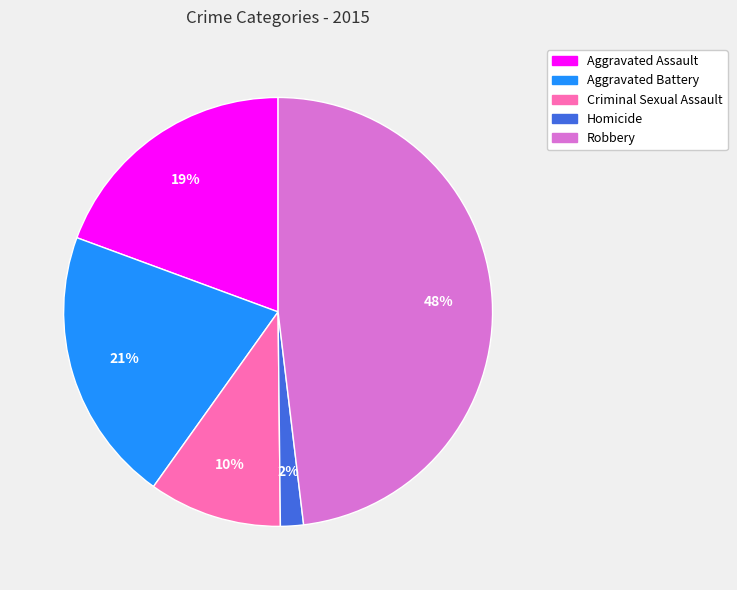

The Aggravated Battery slice represents 21% of the pie. True or false?

True